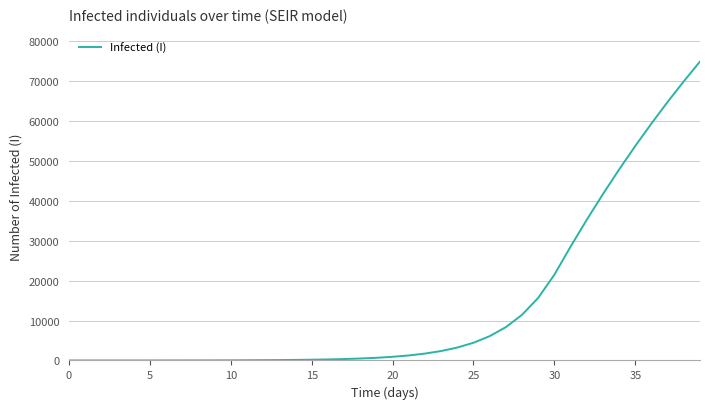

What is the sum of all values?

555249.3